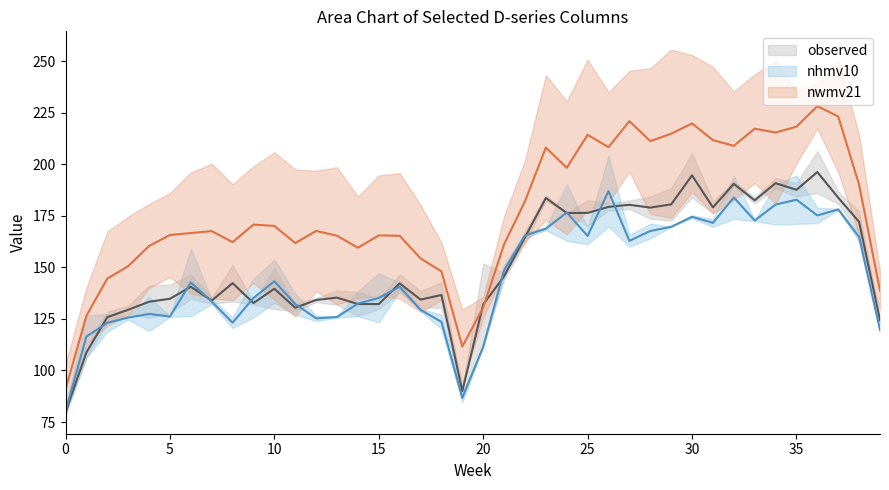

What is the maximum value for nwmv21?

228.2